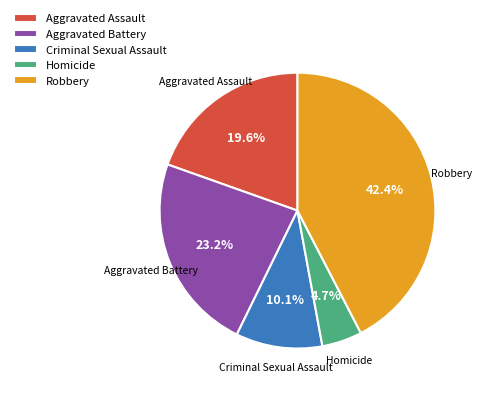

Which has a higher value, Robbery or Aggravated Assault?

Robbery